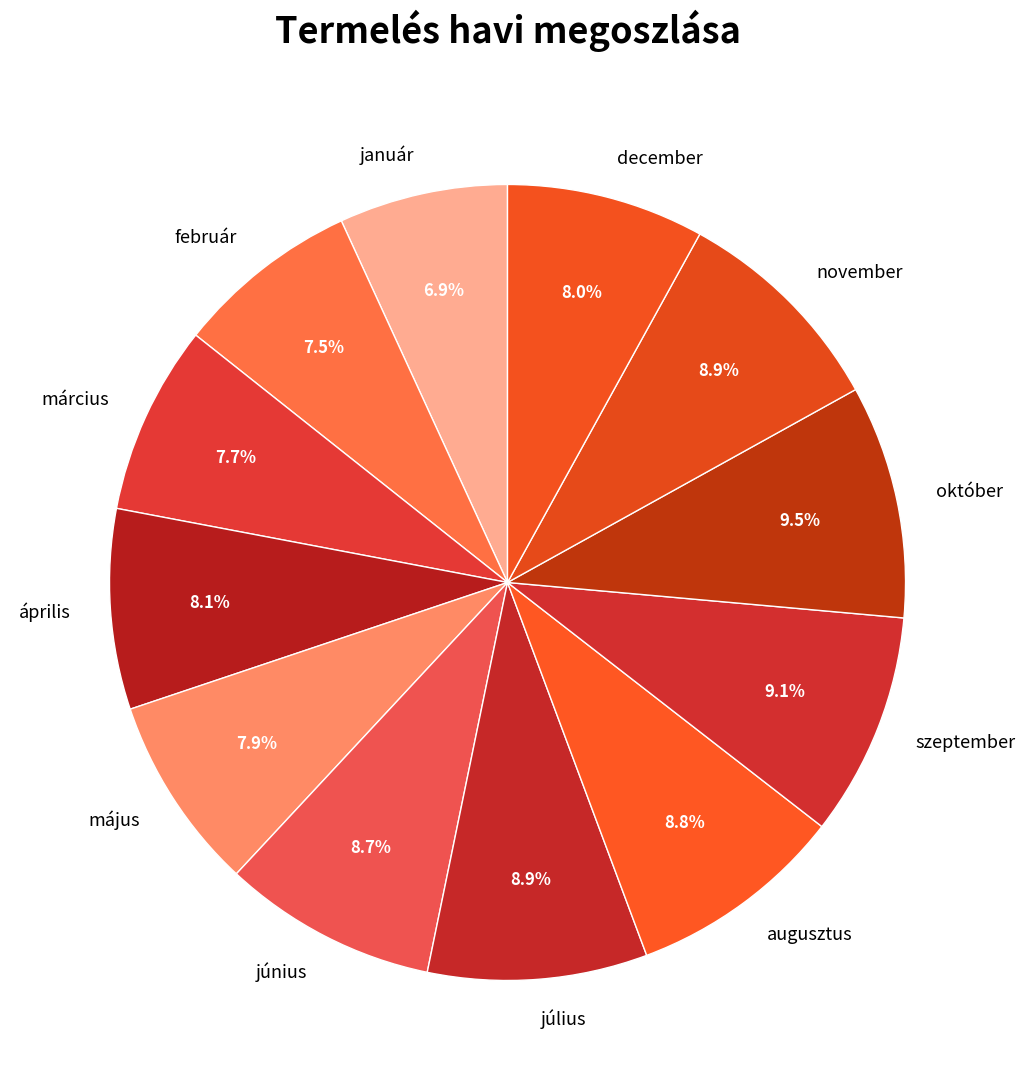

Between december and szeptember, which is larger?

szeptember